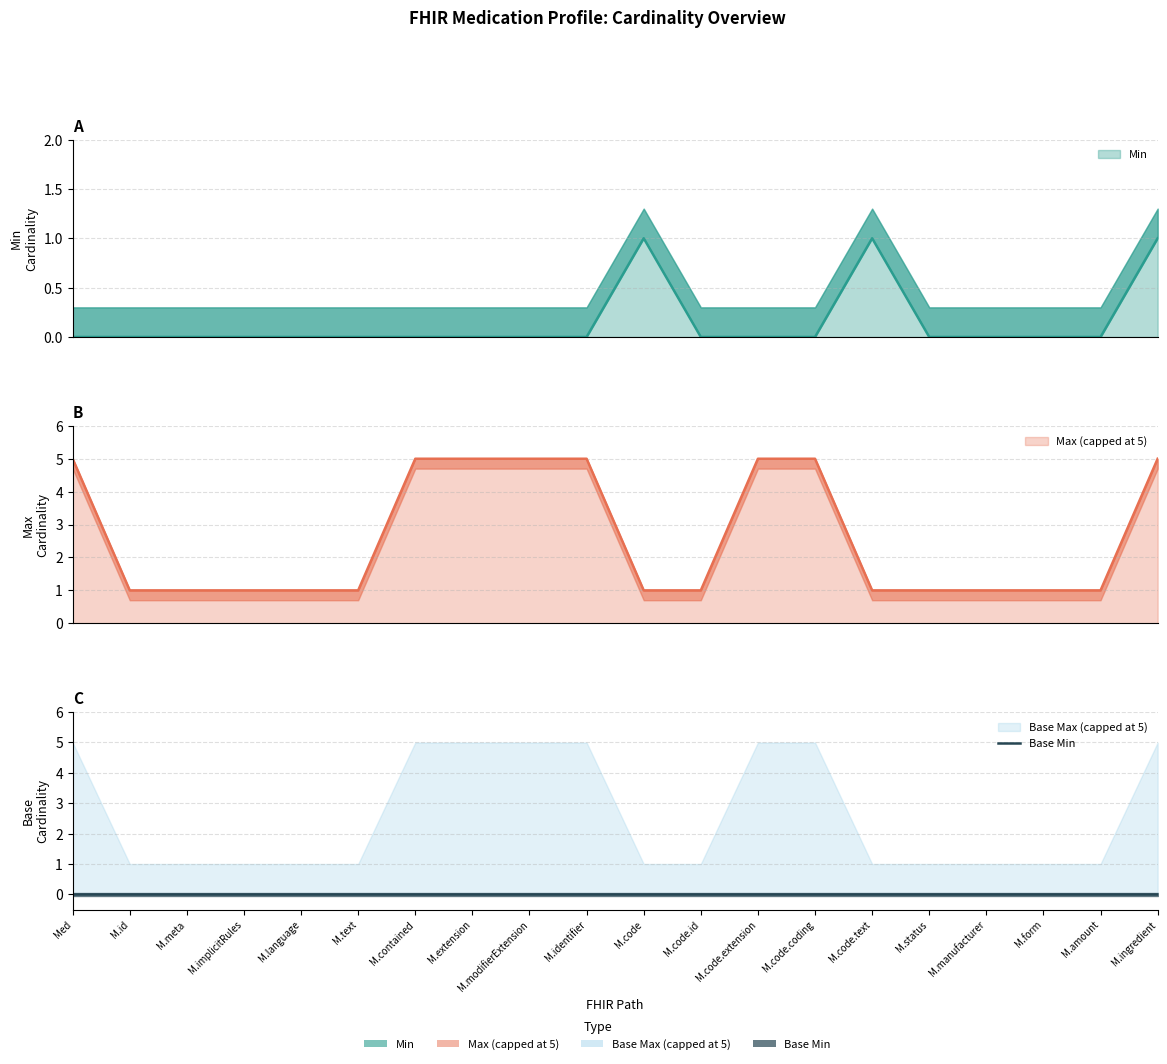

Rank the categories by Min value from highest to lowest.

M.code, M.code.text, M.ingredient, Med, M.id, M.meta, M.implicitRules, M.language, M.text, M.contained, M.extension, M.modifierExtension, M.identifier, M.code.id, M.code.extension, M.code.coding, M.status, M.manufacturer, M.form, M.amount